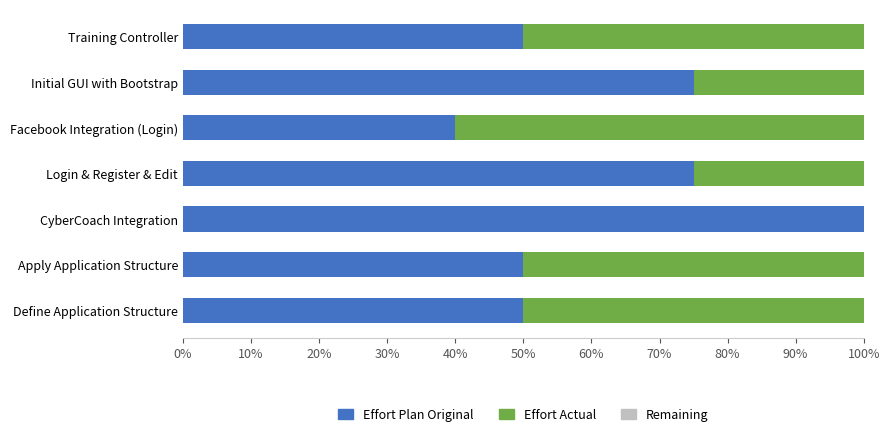

What is the highest value of the Effort Plan Original series?

100